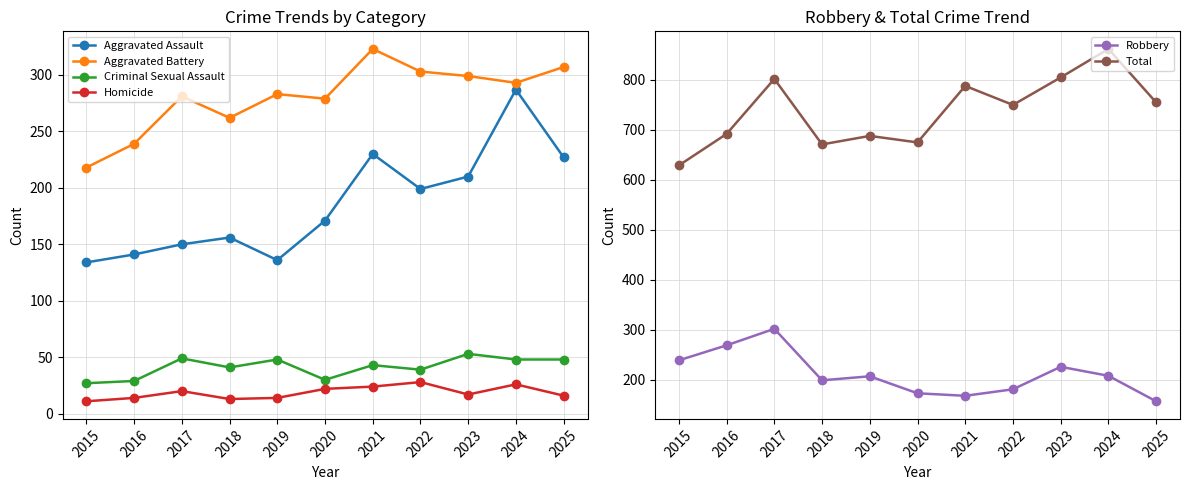

At how many categories does at least one series exceed 316?

11